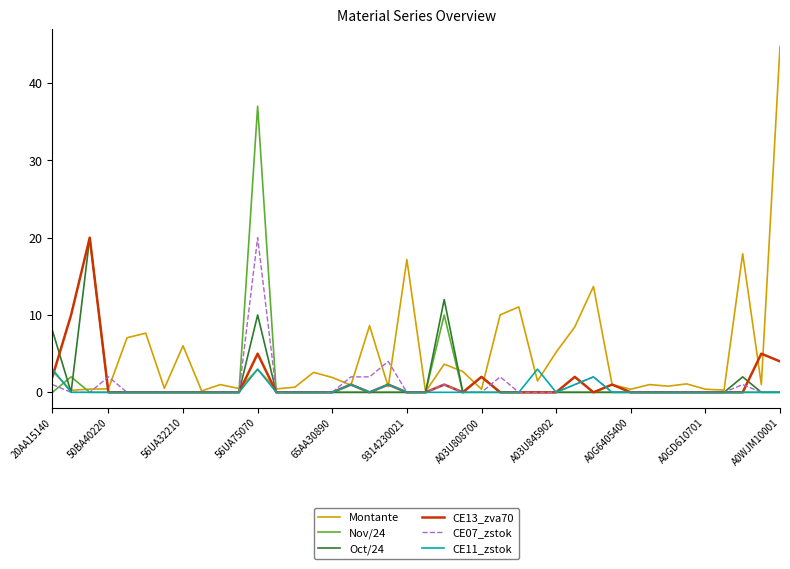

What are all the series names shown in the legend?

Montante, Nov/24, Oct/24, CE13_zva70, CE07_zstok, CE11_zstok